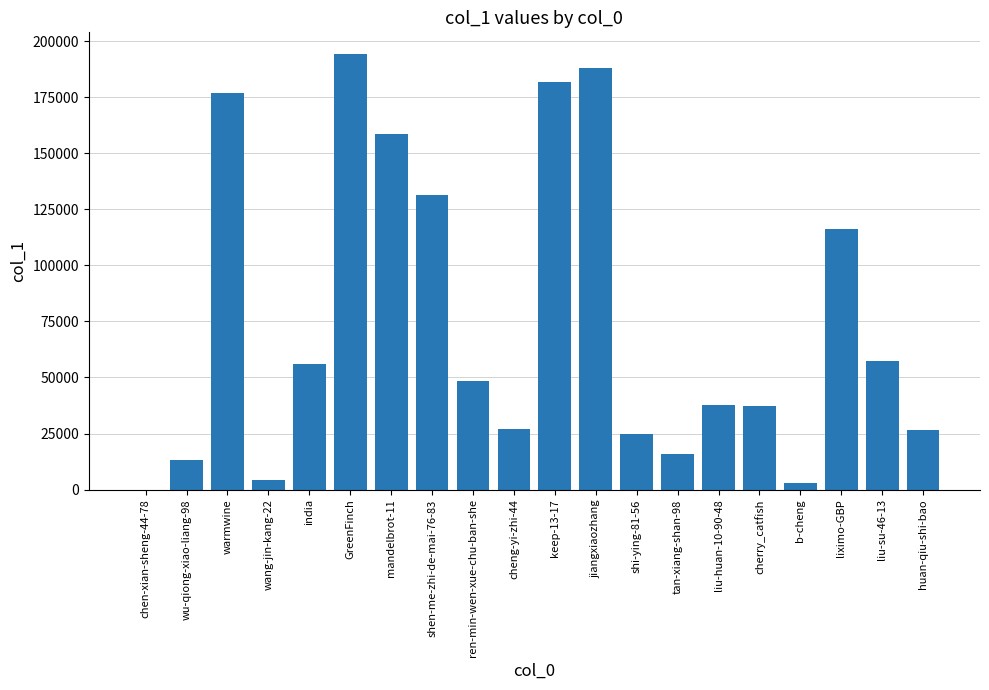

What is the change in value from mandelbrot-11 to keep-13-17?

+23037